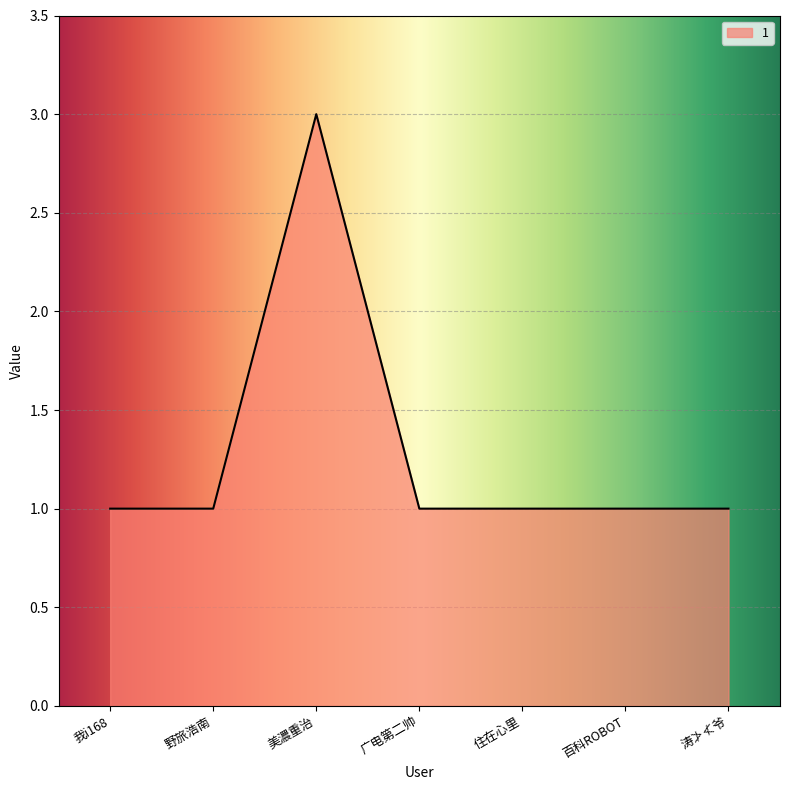

Reading right to left, transcribe all the data shown in this chart.

涛≯≮爷=1	百科ROBOT=1	住在心里=1	广电第二帅=1	美濃重治=3	野旅浩南=1	我i168=1